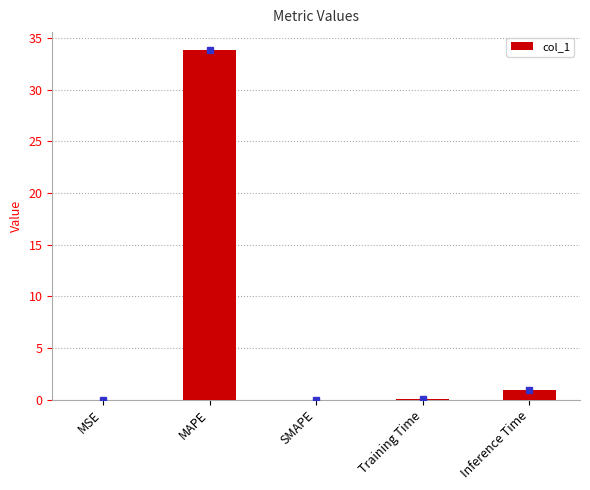

Which has a higher value, Training Time or MAPE?

MAPE